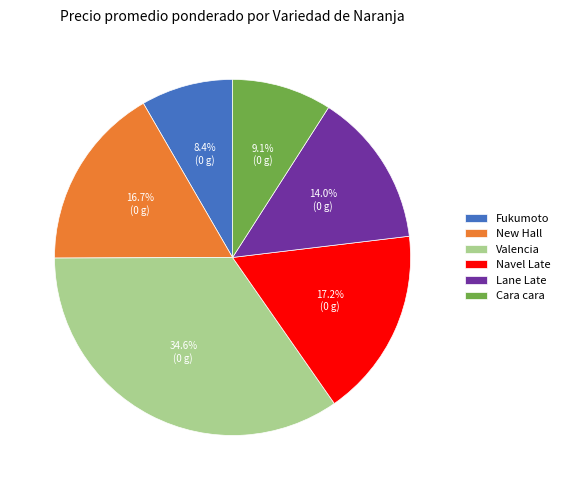

Is Lane Late the majority of the pie?

No